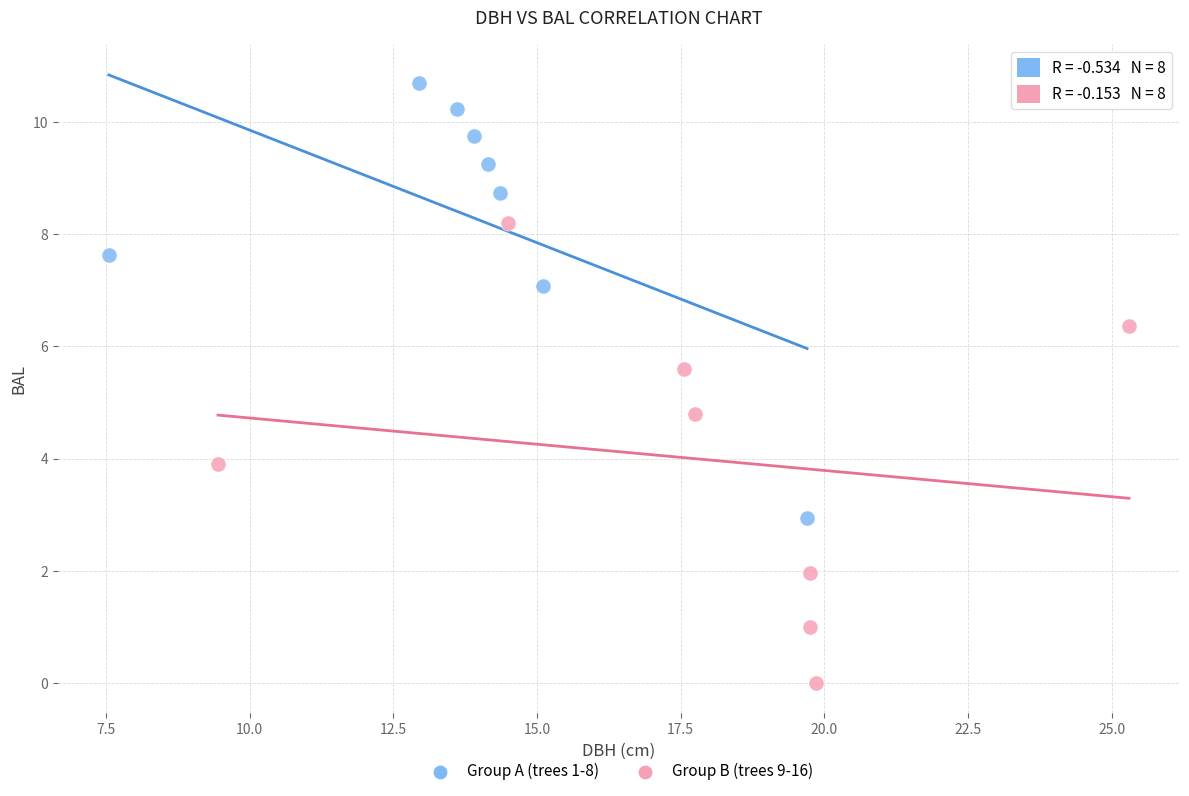

Which series has the largest Y range (max minus min)?

Group B (trees 9-16)